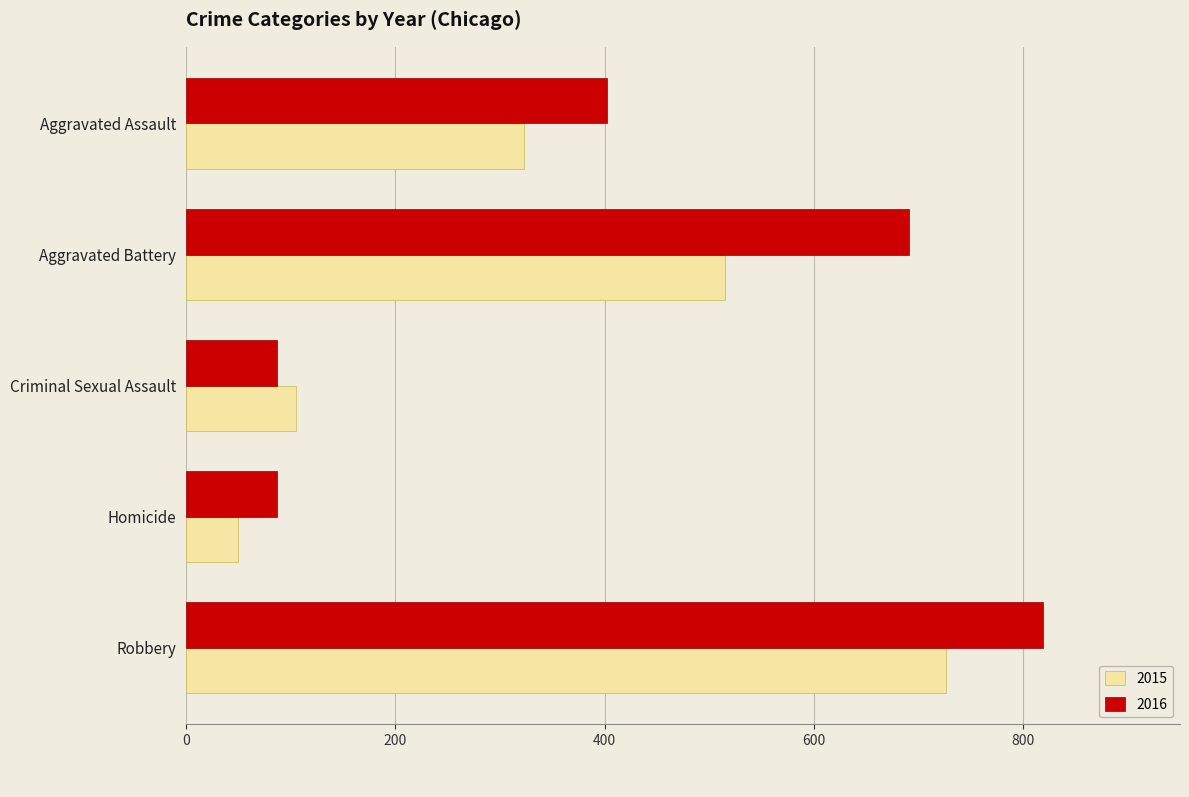

At which label is 2015 closest to 388?

Aggravated Assault